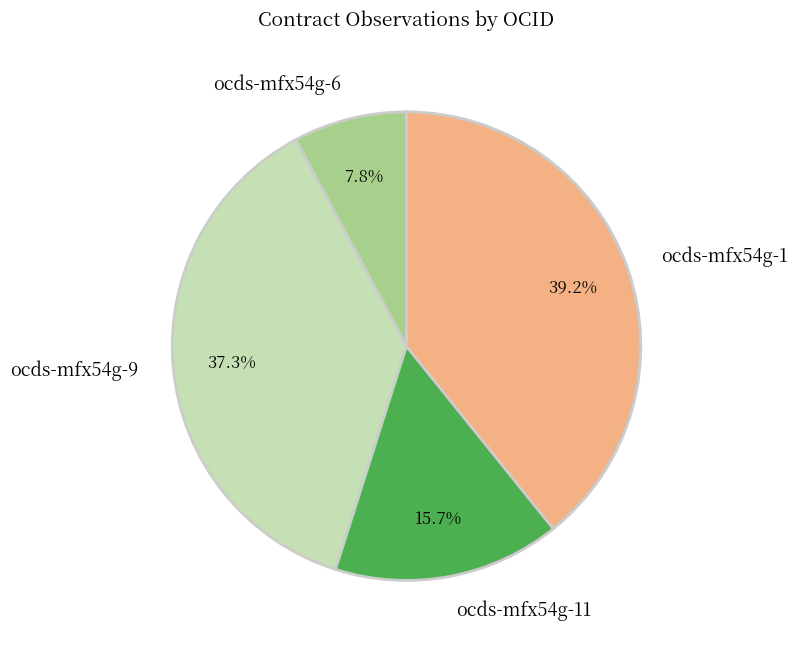

True or false: ocds-mfx54g-11 accounts for 16% of the total.

True